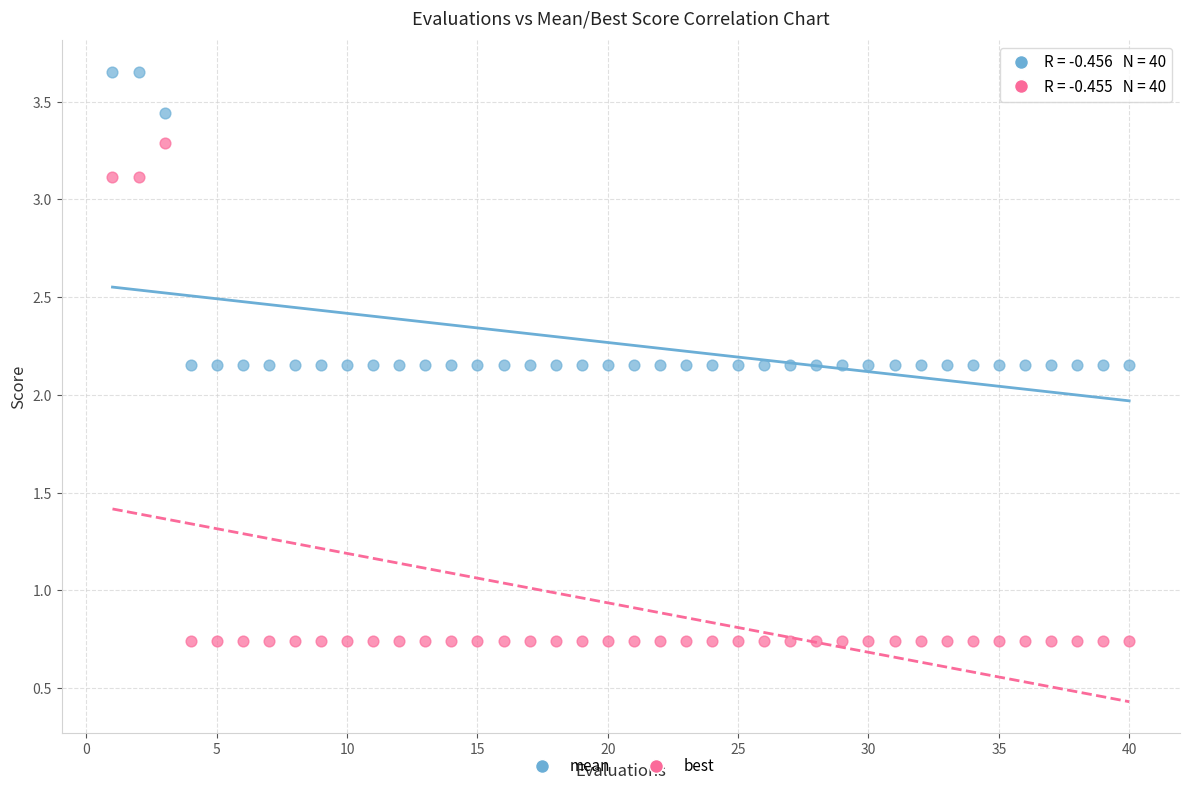

What are all the series names shown in the legend?

mean, best